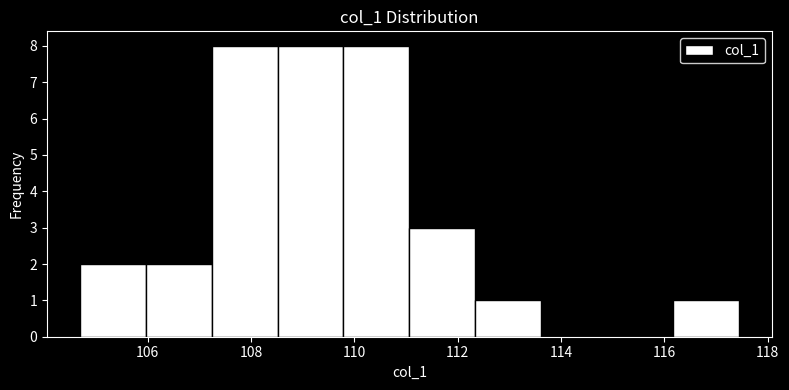

Reading left to right, transcribe this chart: for each bar, give the range it covers on the x-axis and its height. Neither the bar edges nor the heights are printed on the chart, so give them approximately, as read against the axes.

104.6 to 106.0: 2
106.0 to 107.2: 2
107.2 to 108.6: 8
108.6 to 109.8: 8
109.8 to 111.0: 8
111.0 to 112.4: 3
112.4 to 113.6: 1
113.6 to 114.8: 0
114.8 to 116.2: 0
116.2 to 117.4: 1